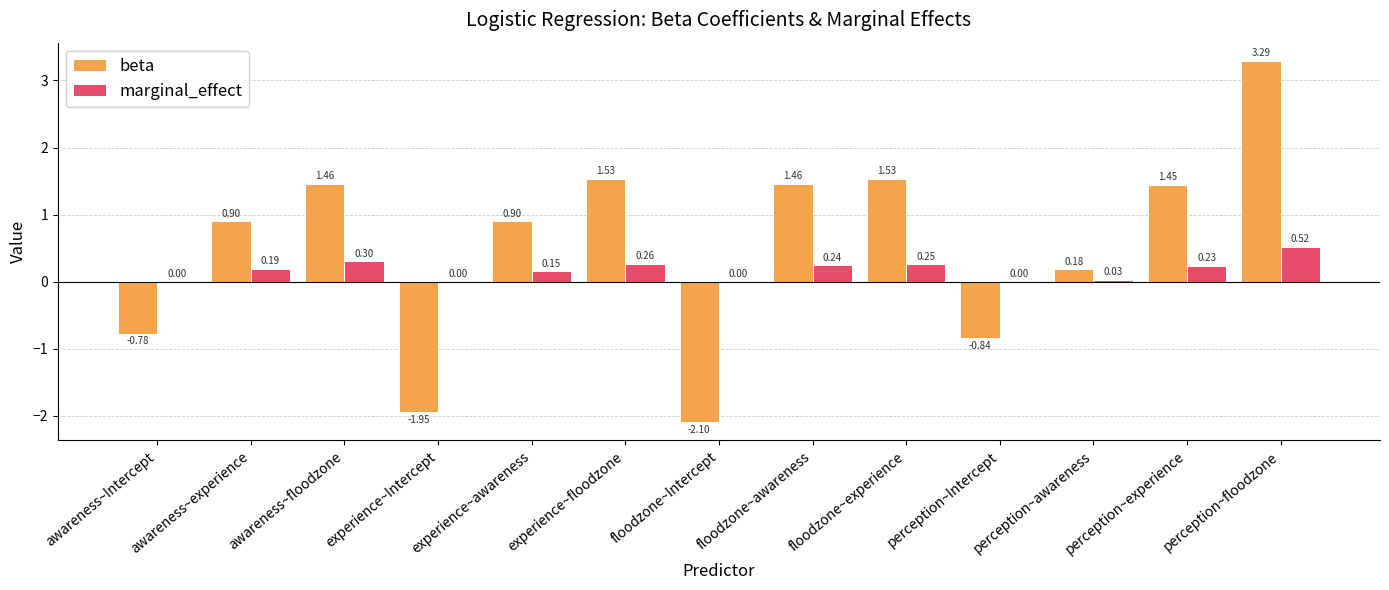

Which category has the highest value across all series?

perception~floodzone